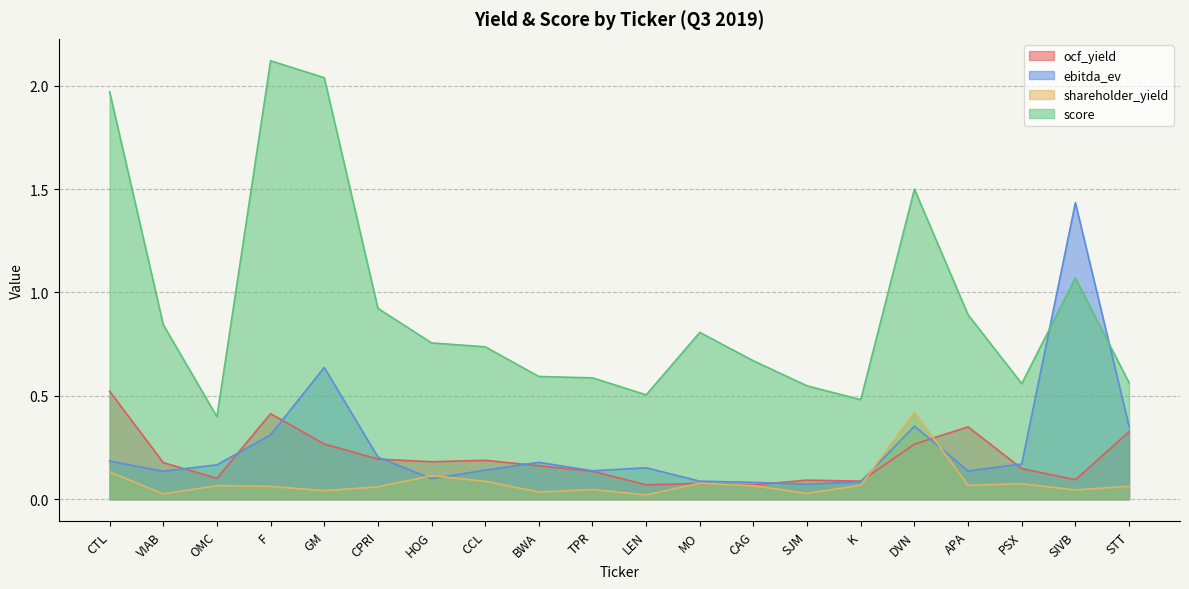

At CAG, list the series in order from largest to smallest.

score, ebitda_ev, ocf_yield, shareholder_yield